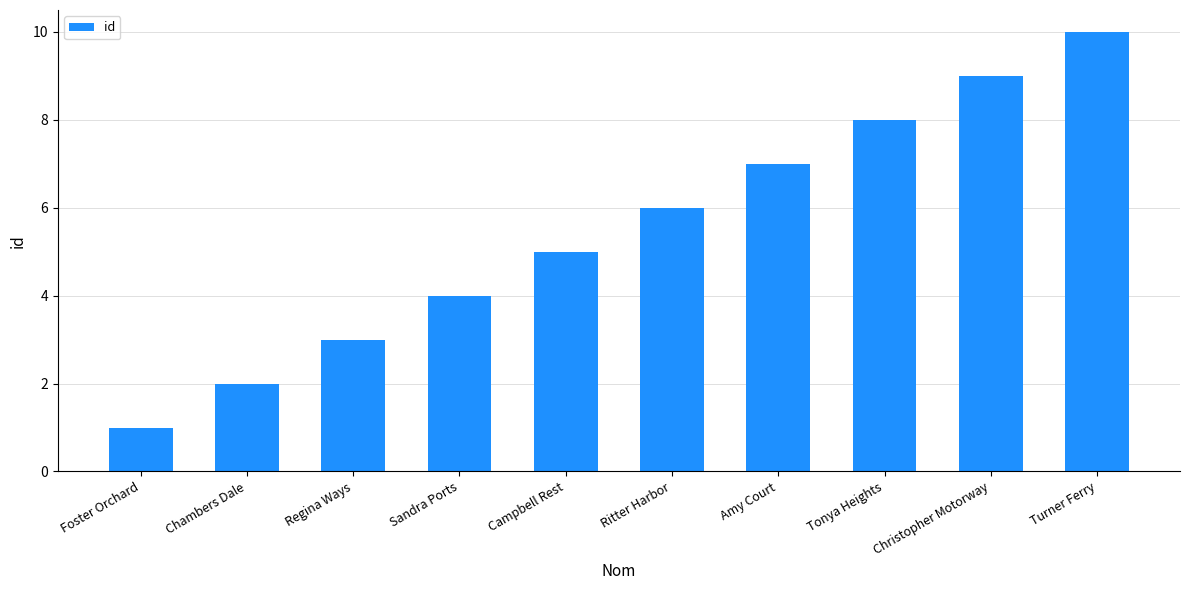

Rank the categories by value from highest to lowest.

Turner Ferry, Christopher Motorway, Tonya Heights, Amy Court, Ritter Harbor, Campbell Rest, Sandra Ports, Regina Ways, Chambers Dale, Foster Orchard